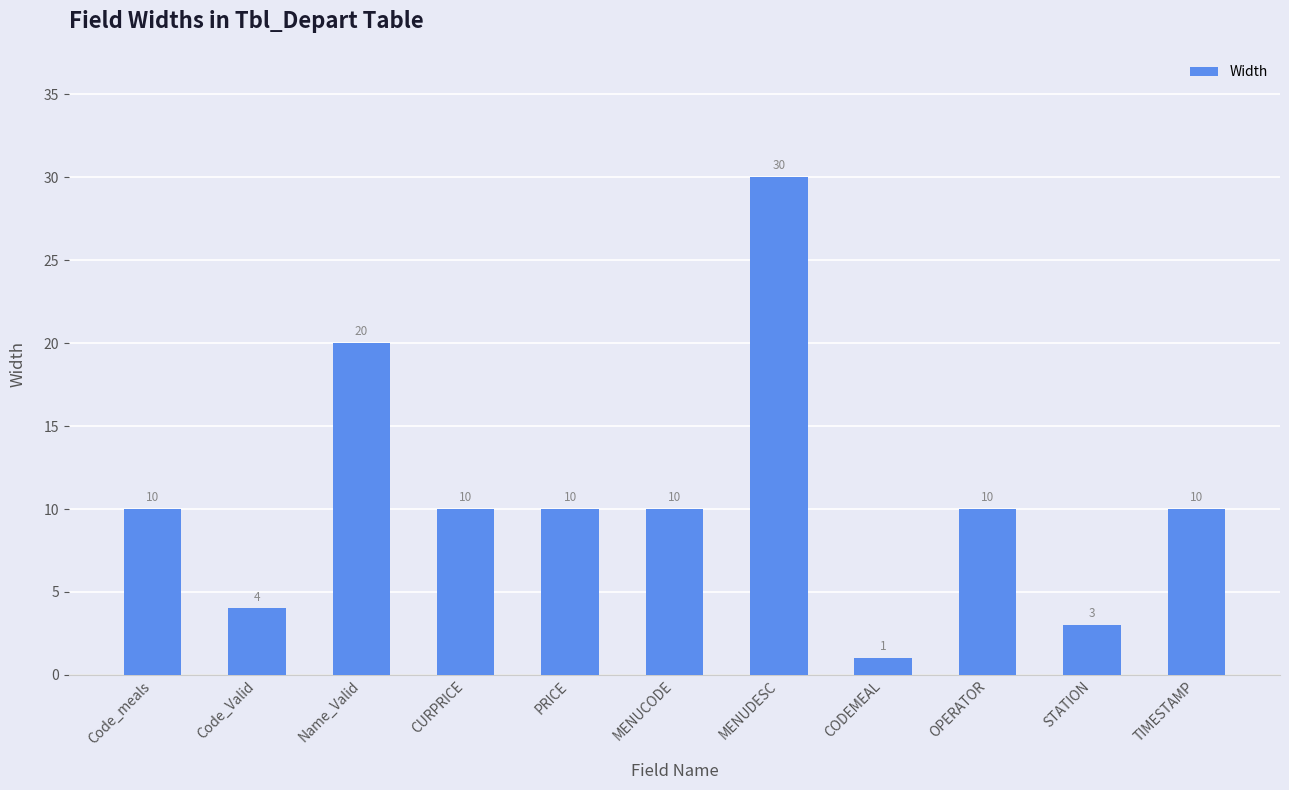

Does the chart contain stacked bars?

No